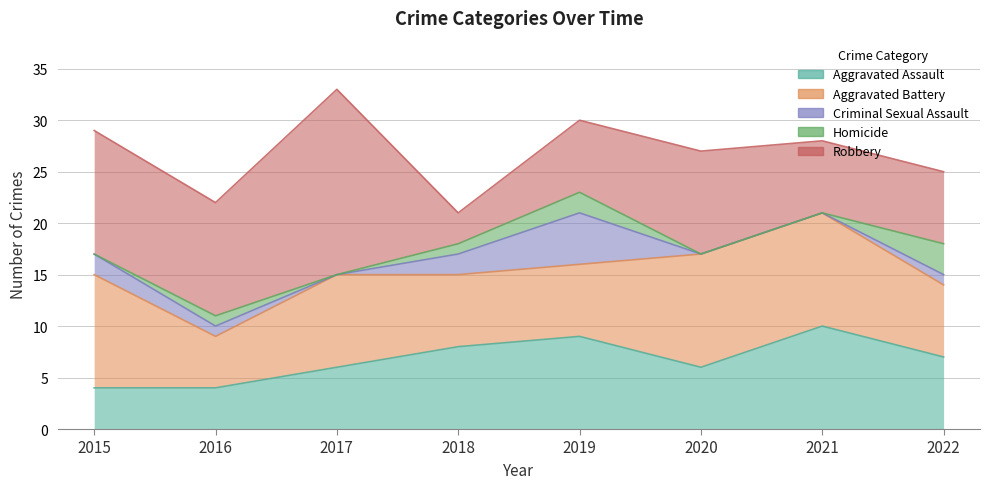

Where is Homicide nearest to the value 1?

2016